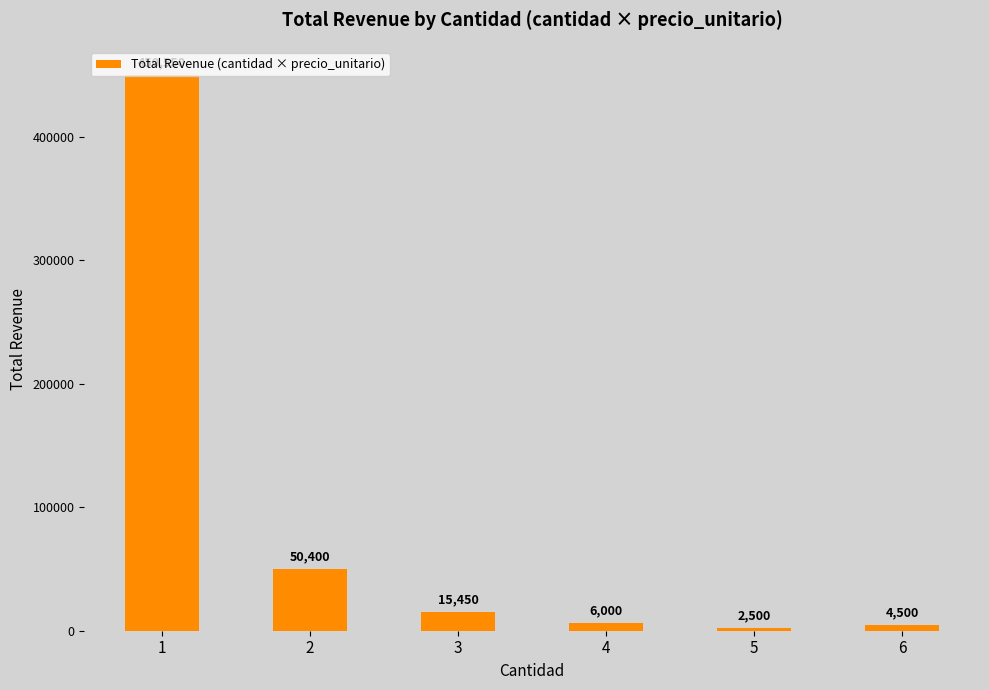

List the labels in order of value, smallest first.

5, 6, 4, 3, 2, 1